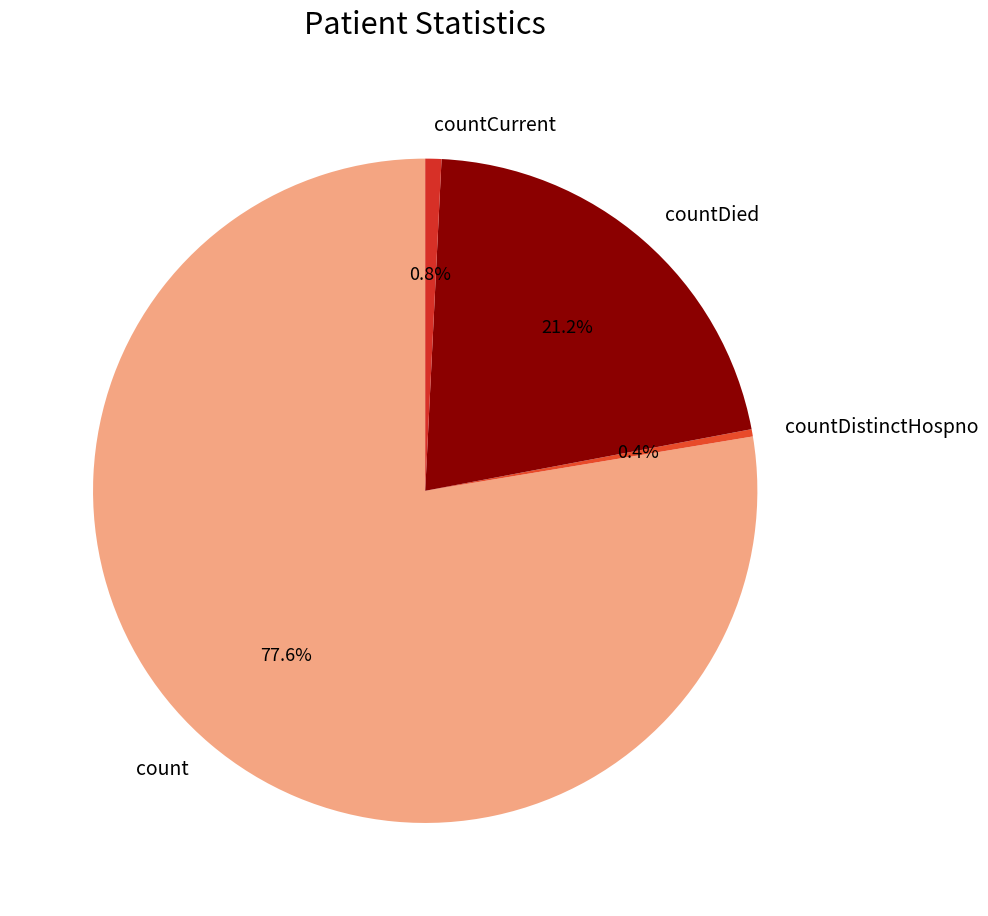

Which slice represents more than half of the pie?

count